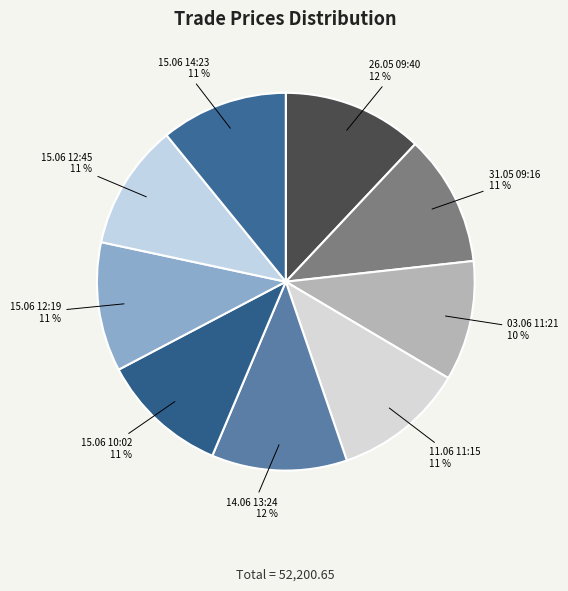

Is 15.06 10:02 the majority of the pie?

No